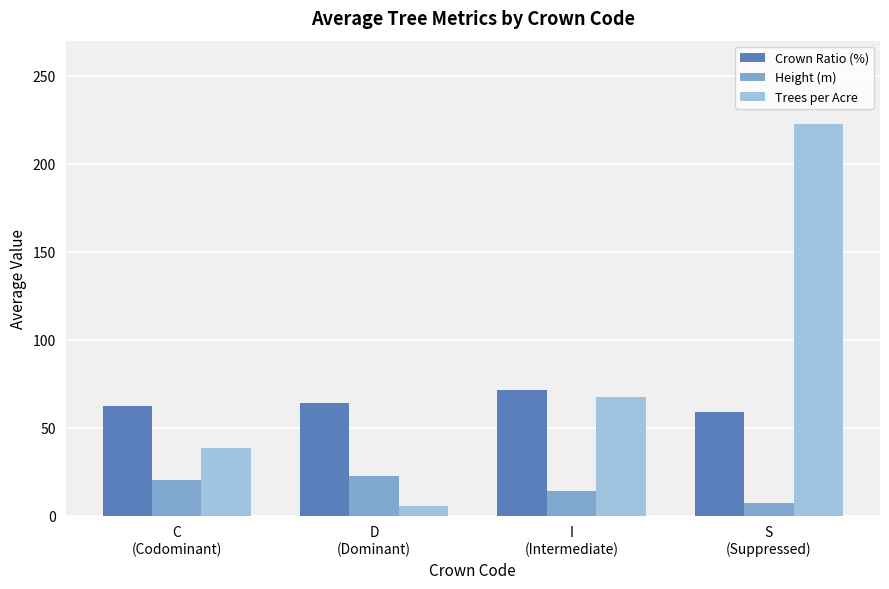

Are the bars horizontal?

No